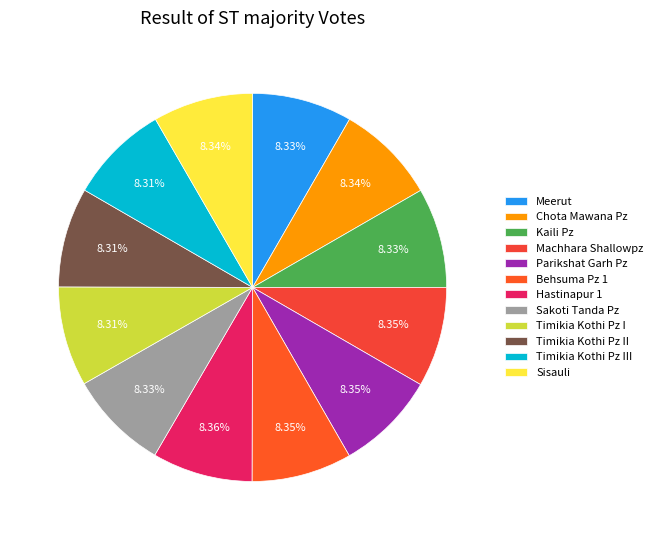

Is it true that Sakoti Tanda Pz is 8% of the pie?

True